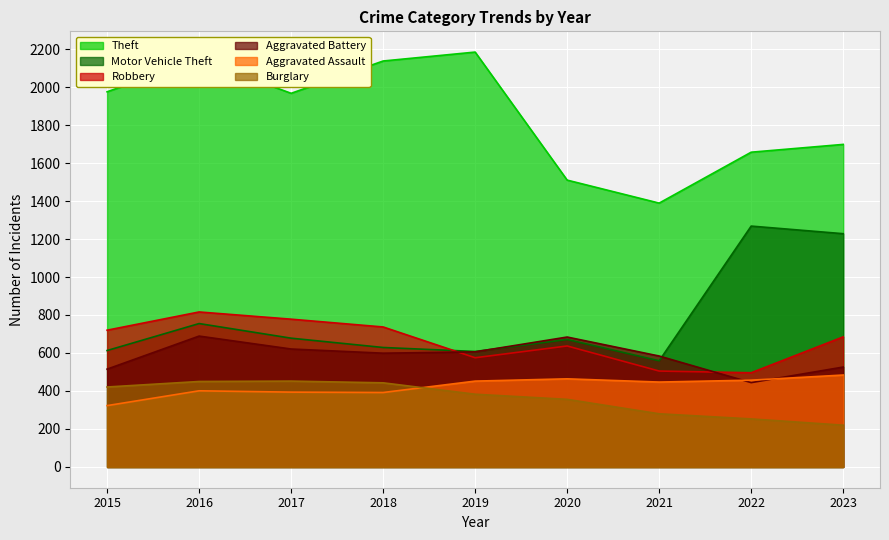

Which label corresponds to the largest value in the chart?

2019